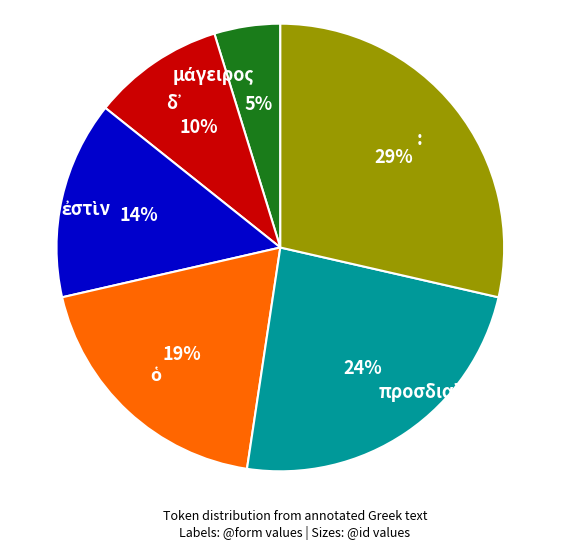

To the nearest percent, what is the difference between the largest and smallest slice percentages?

24%